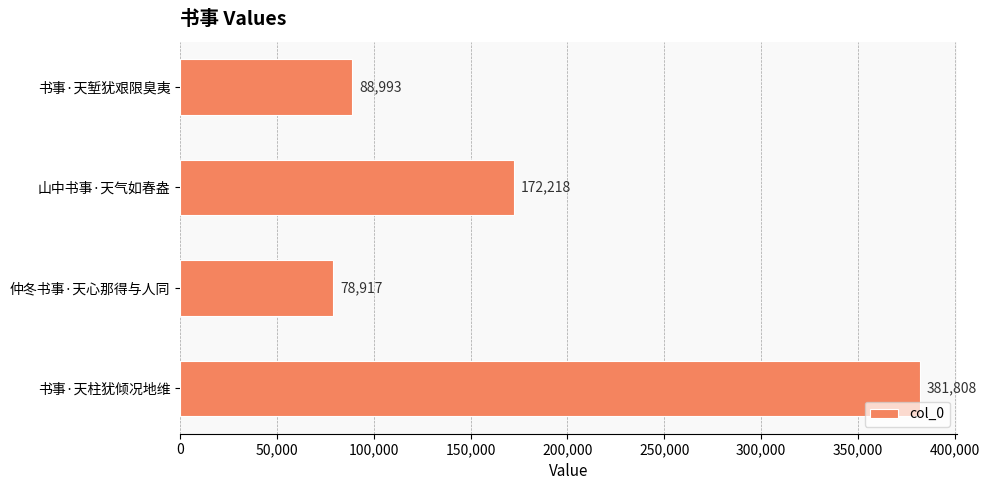

True or false: the data shows 172218 at 山中书事·天气如春盎.

True